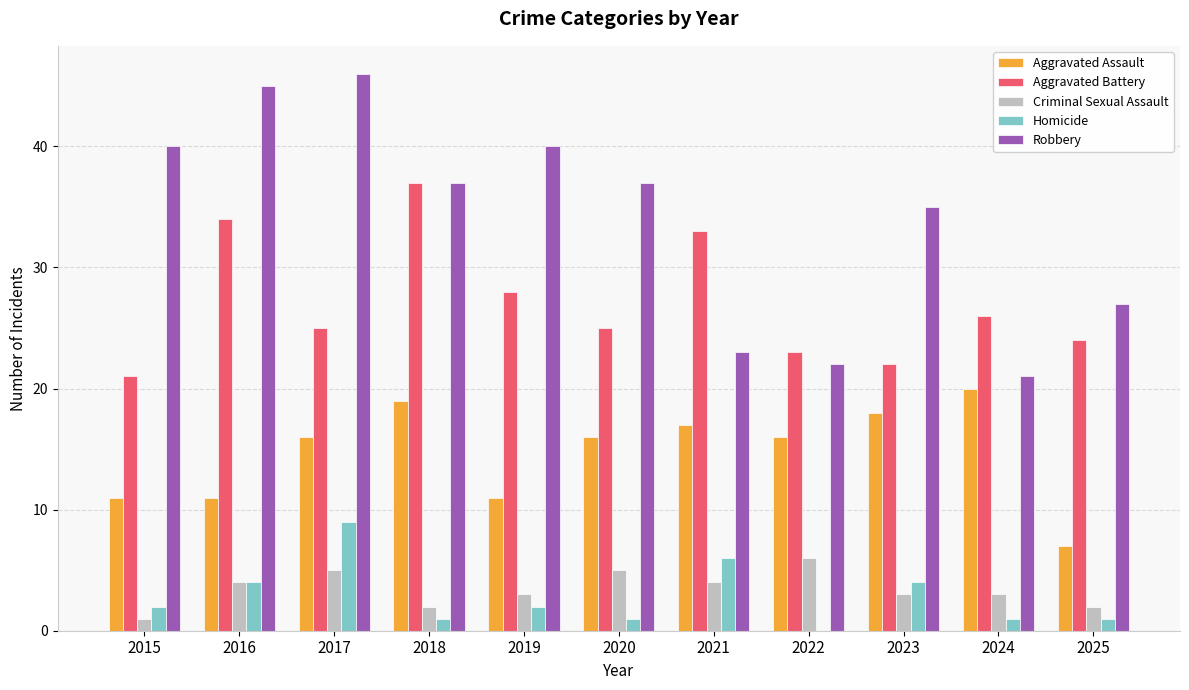

How many groups of bars are there?

11